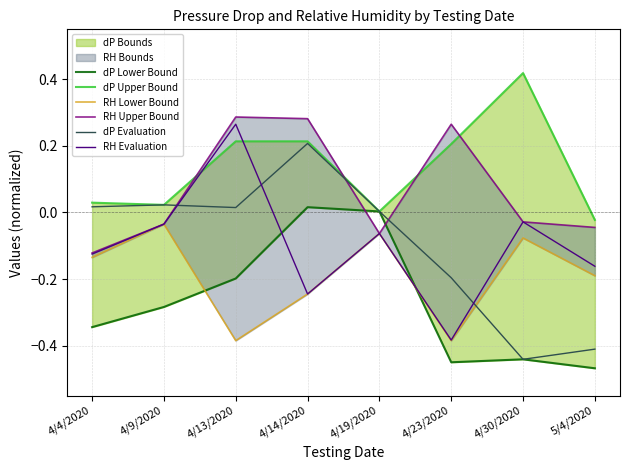

Rank the categories by dP Evaluation value from highest to lowest.

4/14/2020, 4/9/2020, 4/4/2020, 4/13/2020, 4/19/2020, 4/23/2020, 5/4/2020, 4/30/2020